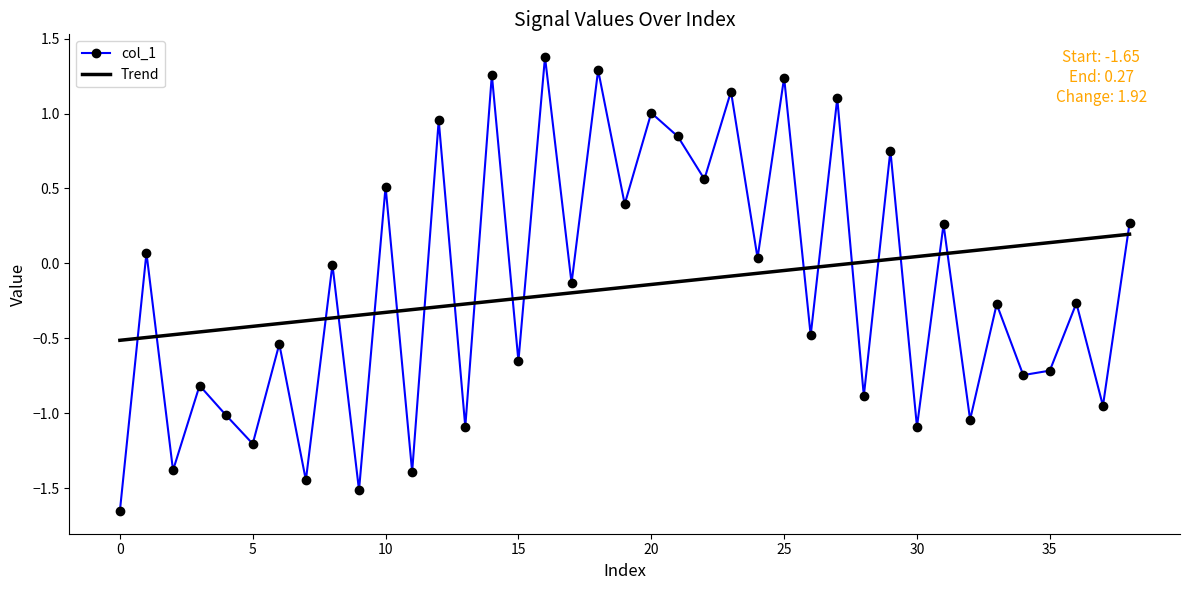

What is the greatest value displayed?

1.4